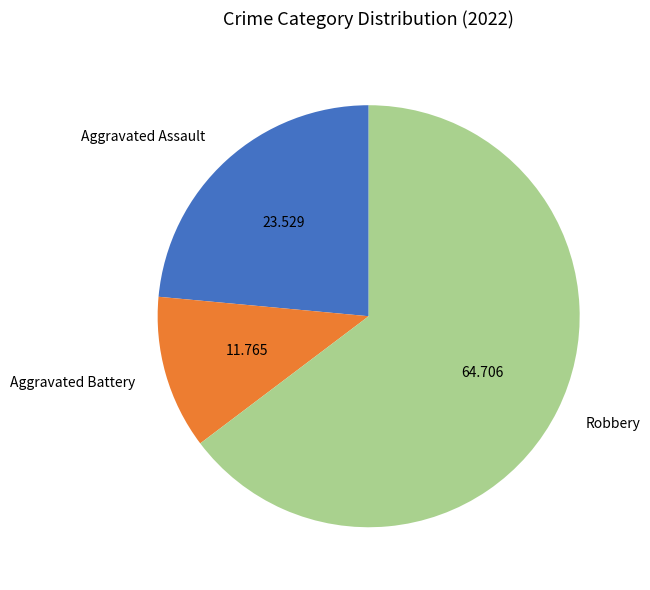

The Robbery slice represents 73% of the pie. True or false?

False